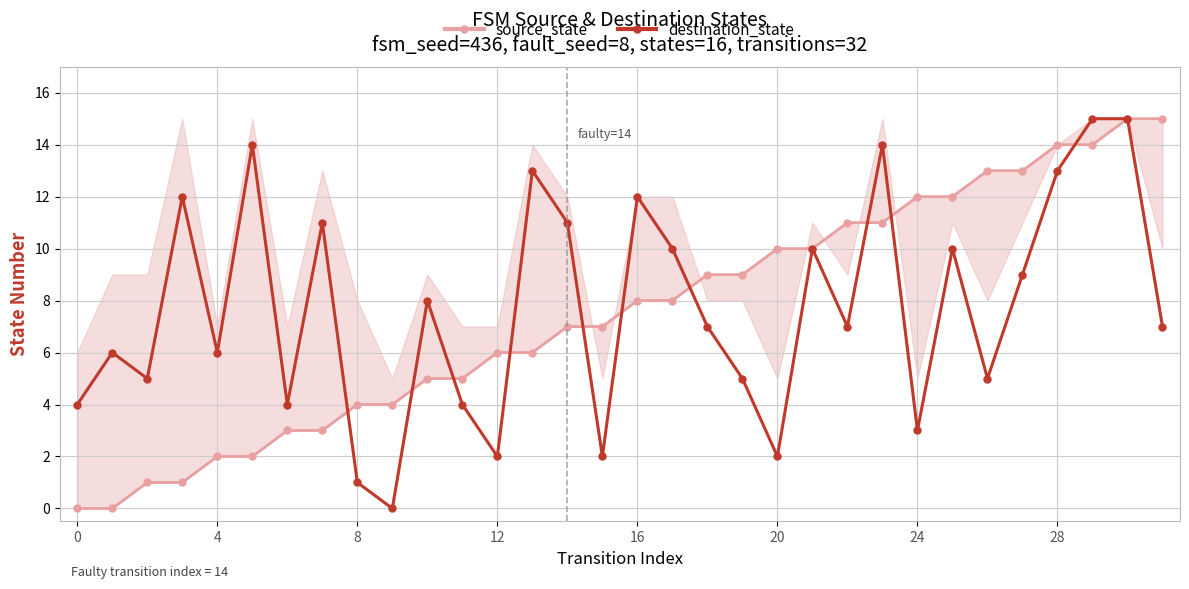

Reading left to right, extract all data points from this chart.

source_state: 0	0	1	1	2	2	3	3	4	4	5	5	6	6	7	7	8	8	9	9	10	10	11	11	12	12	13	13	14	14	15	15
destination_state: 4	6	5	12	6	14	4	11	1	0	8	4	2	13	11	2	12	10	7	5	2	10	7	14	3	10	5	9	13	15	15	7